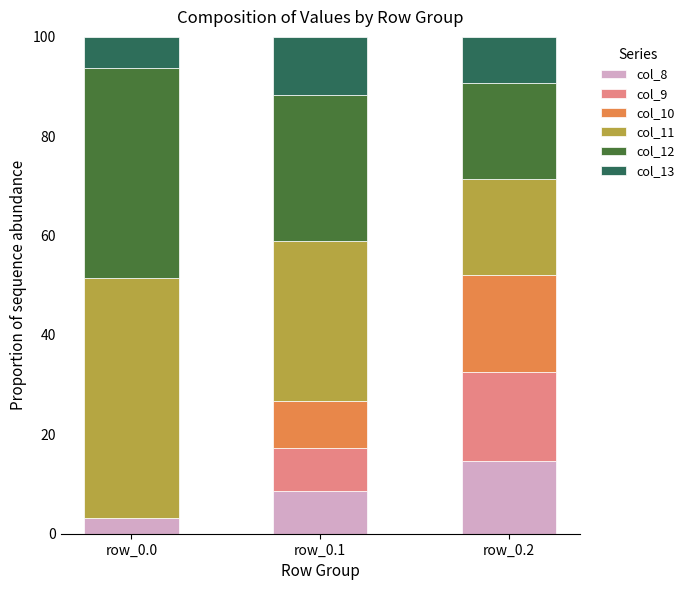

What is the total value across all series at row_0.0?

100.0